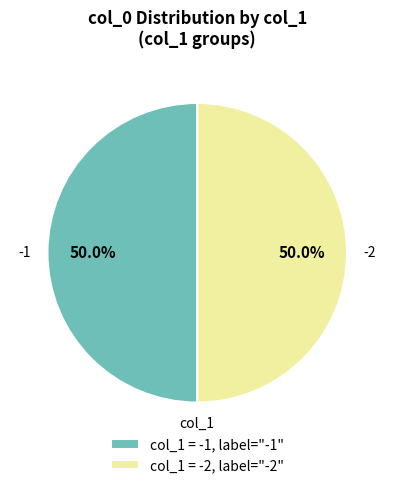

Approximately how many times larger is the value at col_1 = -1, label="-1" compared to col_1 = -2, label="-2"?

1.0